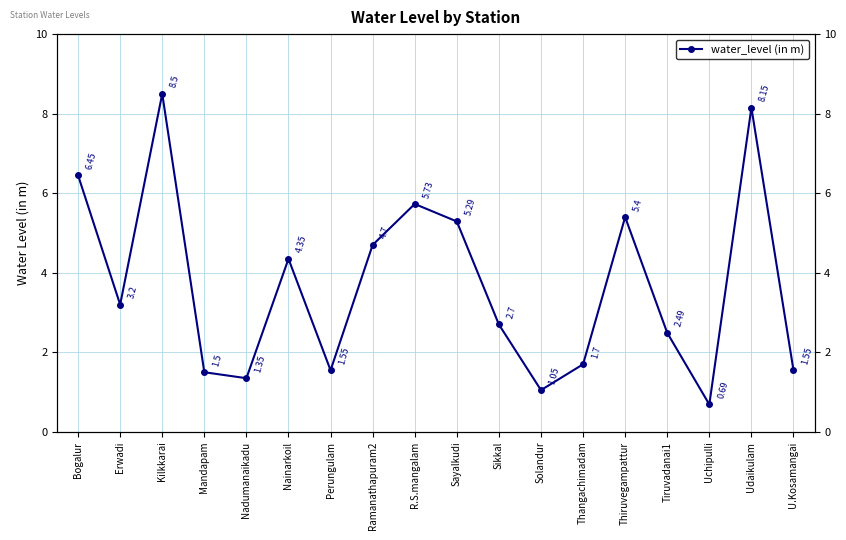

What is the sum of the values at Perungulam and Thangachimadam?

3.2